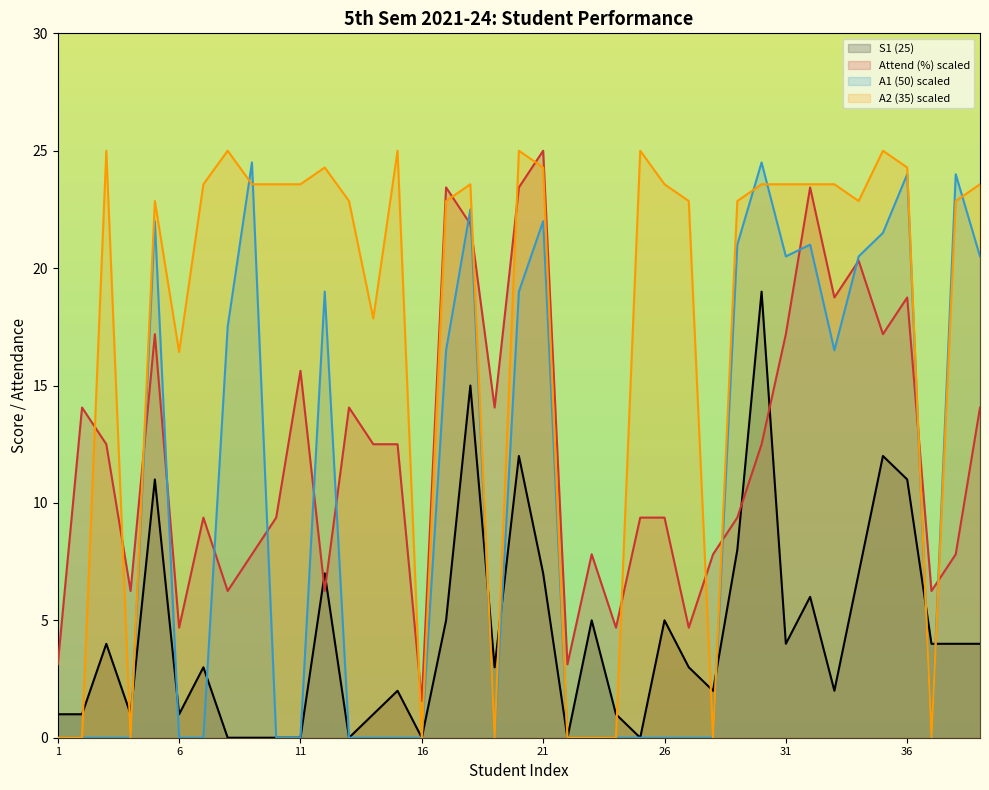

List the series in order of their overall mean, highest first.

A2 (35) scaled, Attend (%) scaled, A1 (50) scaled, S1 (25)